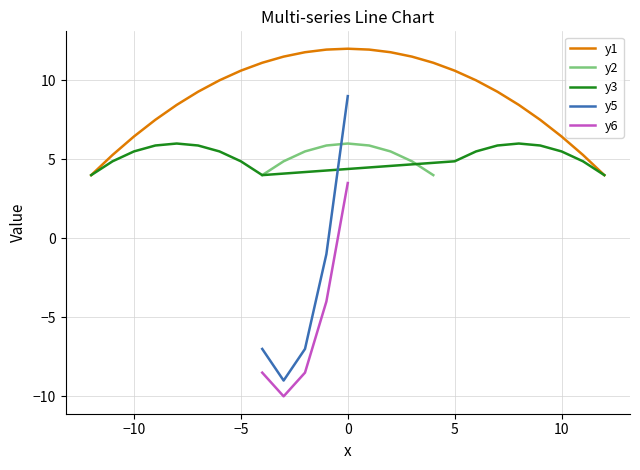

What is the maximum value shown in the chart?

12